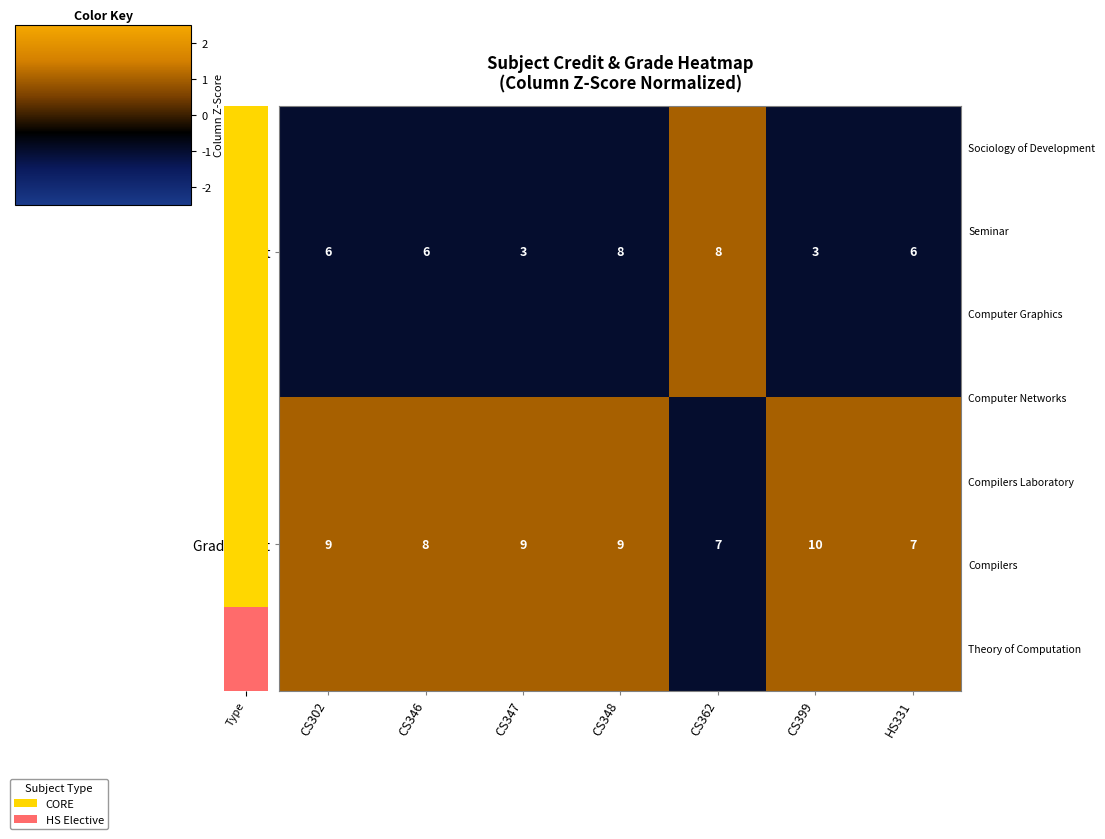

What is the total value across all series at CS346?

14